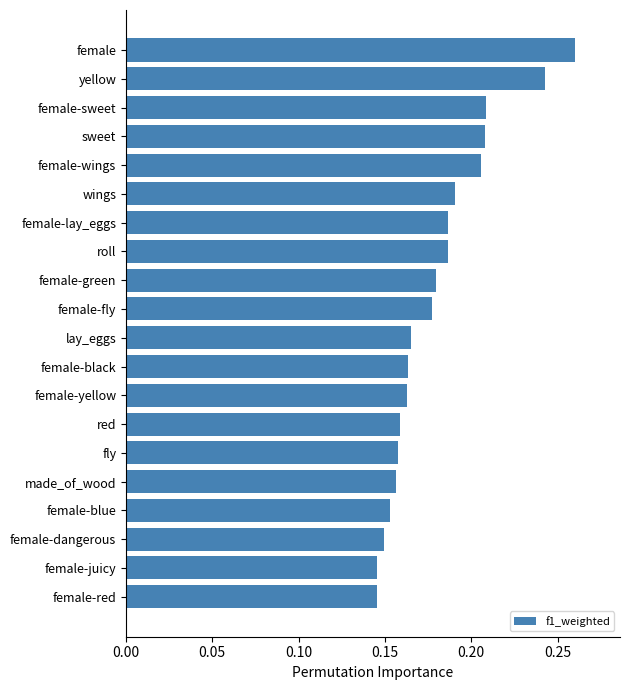

Is it true that the value at yellow is 0.1?

False